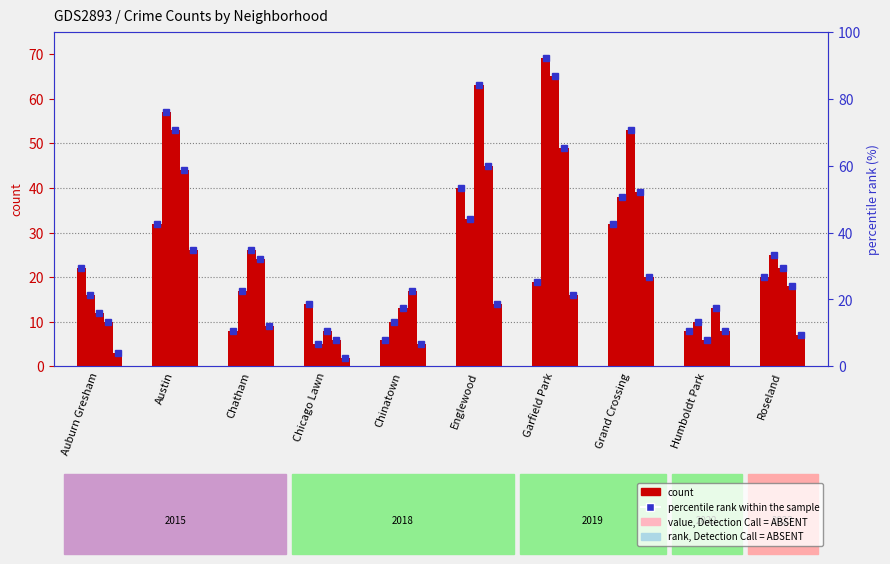

What is the difference between the second highest and second lowest values in the 2018 series?

47